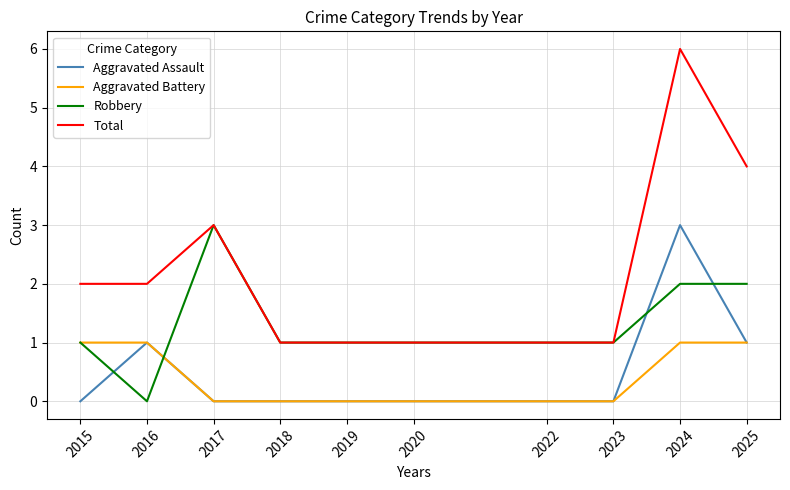

The Aggravated Assault series shows 0 at 2018. True or false?

True